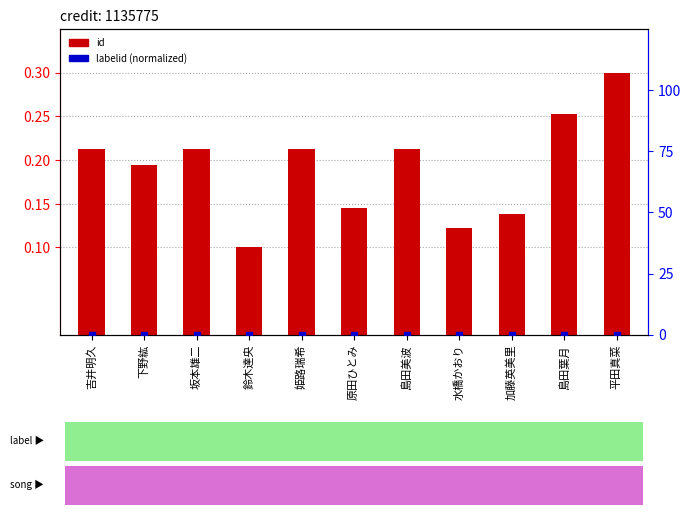

What is the total value across all series at 島田葉月?

0.3